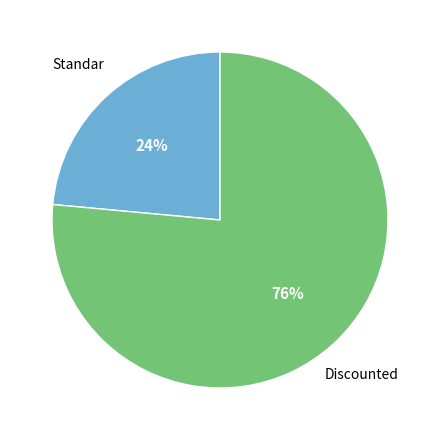

Does any single category account for the majority?

Yes